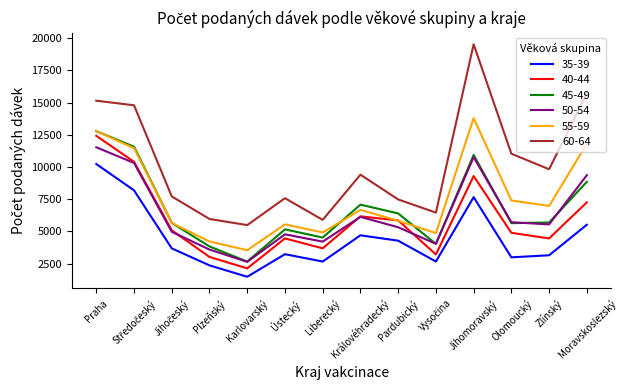

Which series has the largest total across all categories?

60-64